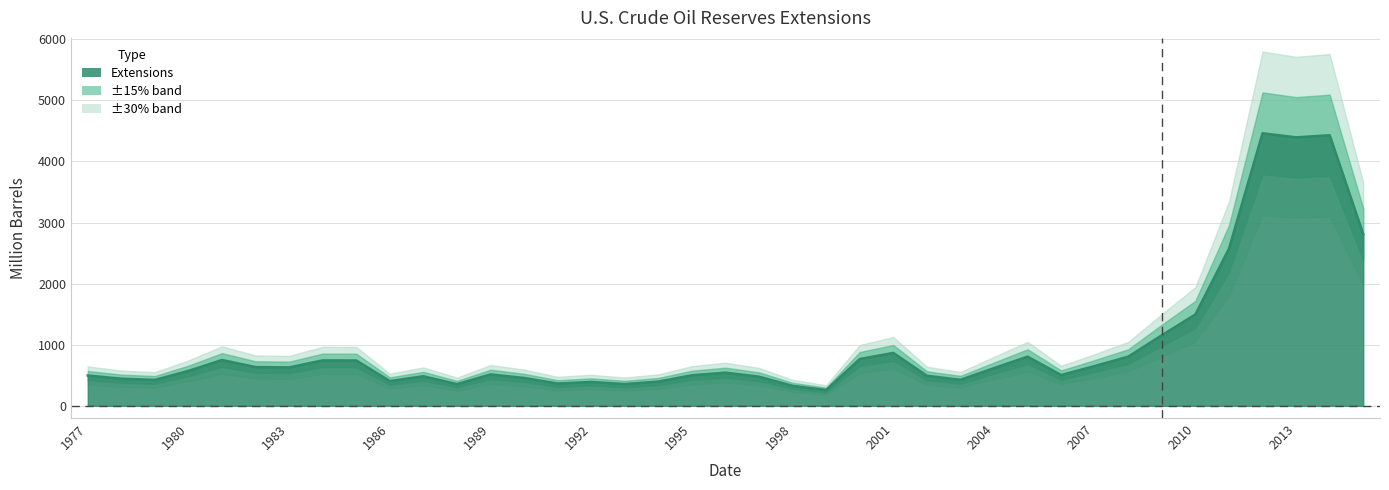

The chart shows a value of 356 at 1993. True or false?

True